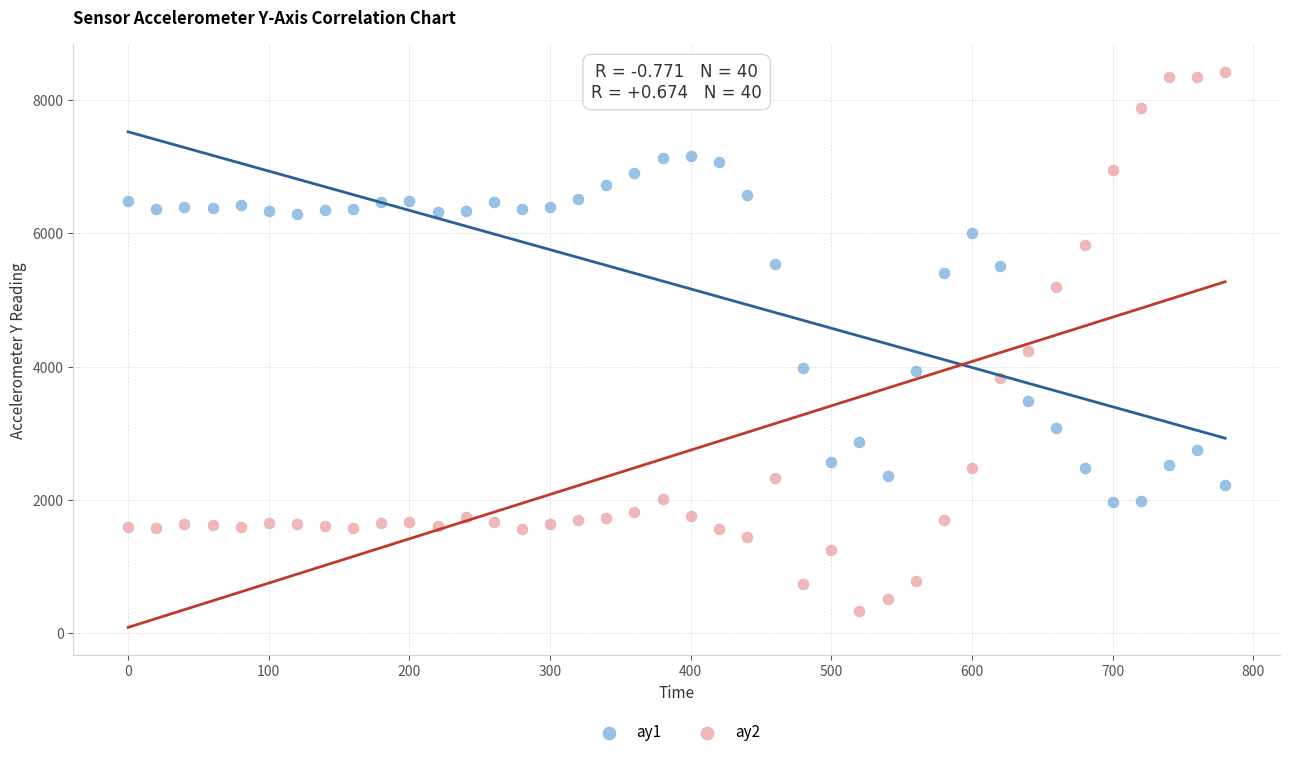

In the ay2 series, what Y value is closest to 4374?

4228